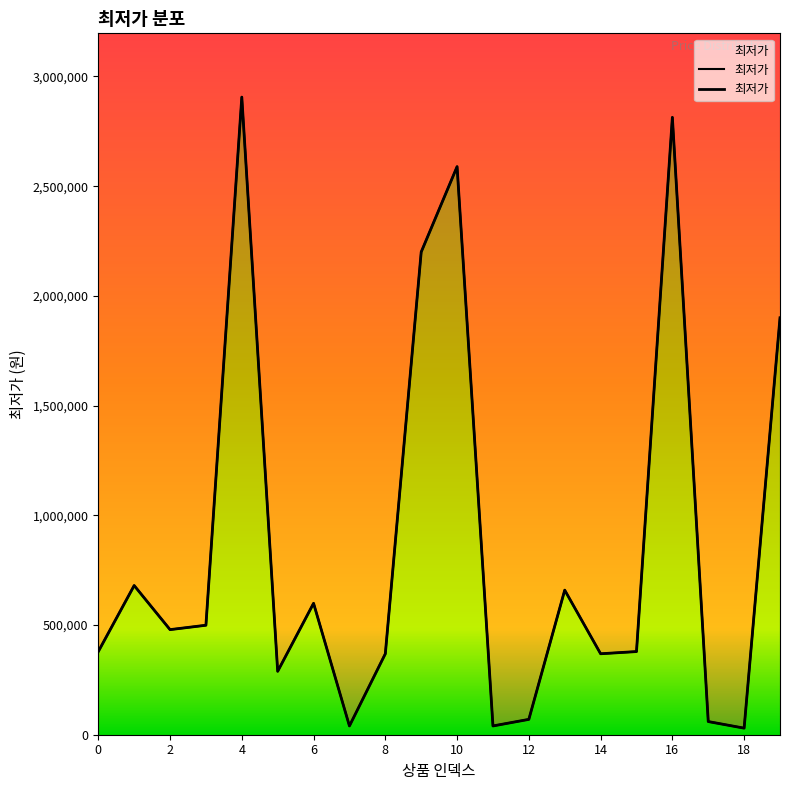

Where is the first local maximum?

1